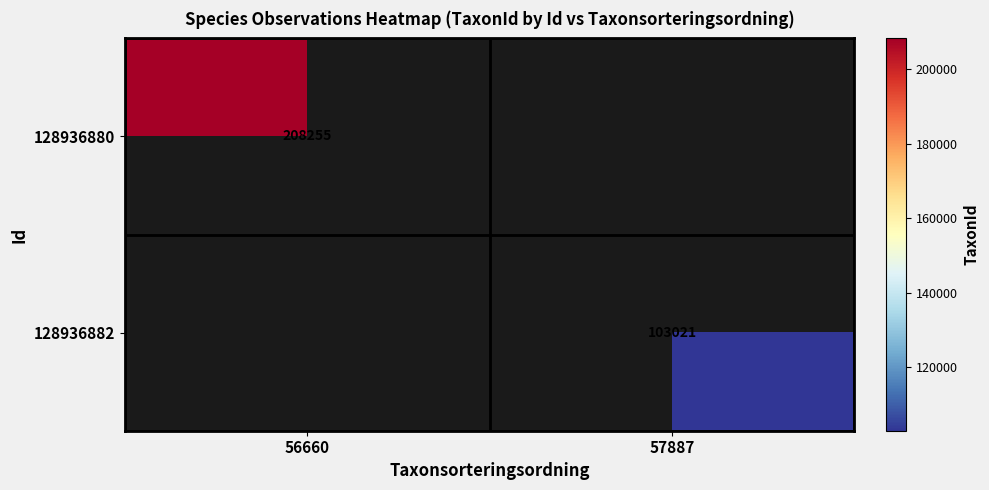

Is the value of 128936882 at 56660 greater than the value of 128936880 at 57887?

No